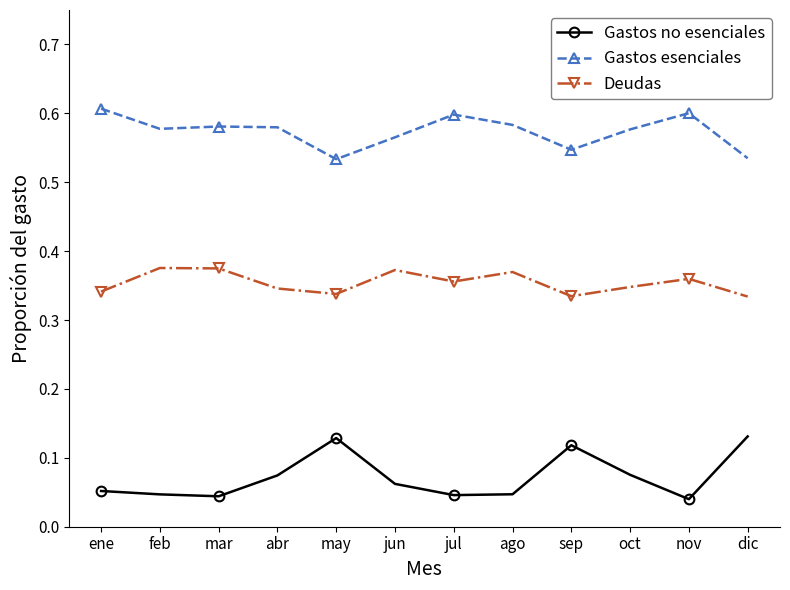

How many Deudas values are between 0 and 1?

12